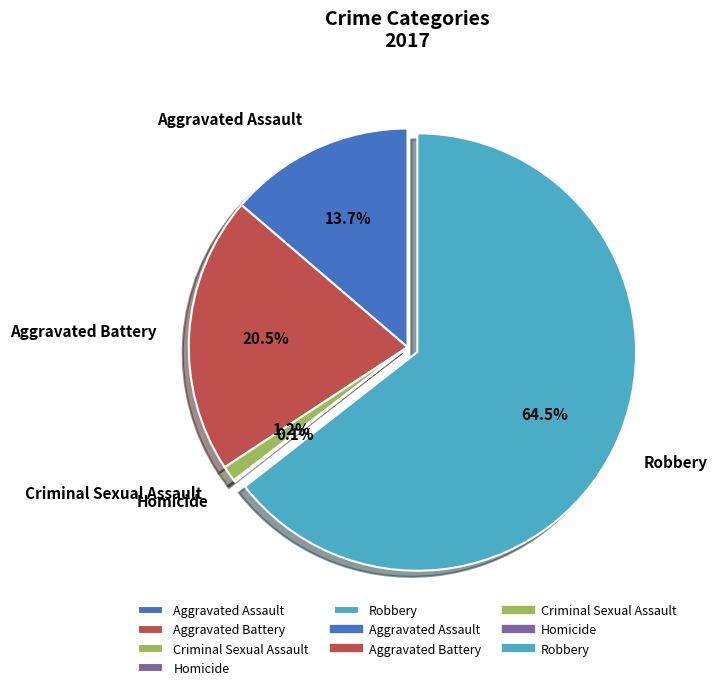

Is there a majority slice in this chart?

Yes